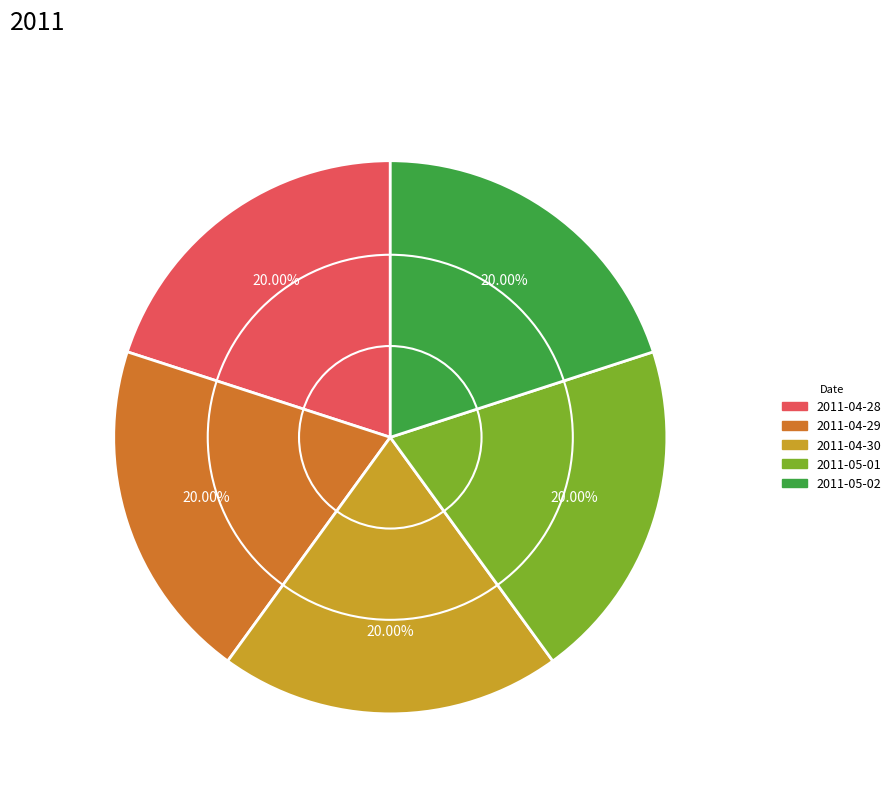

Is there a majority slice in this chart?

No